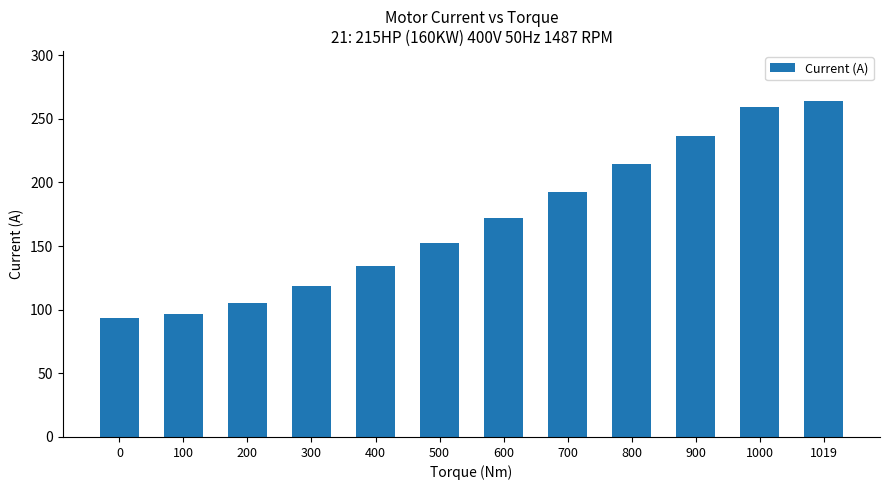

What is the change in value from 500 to 800?

+62.0